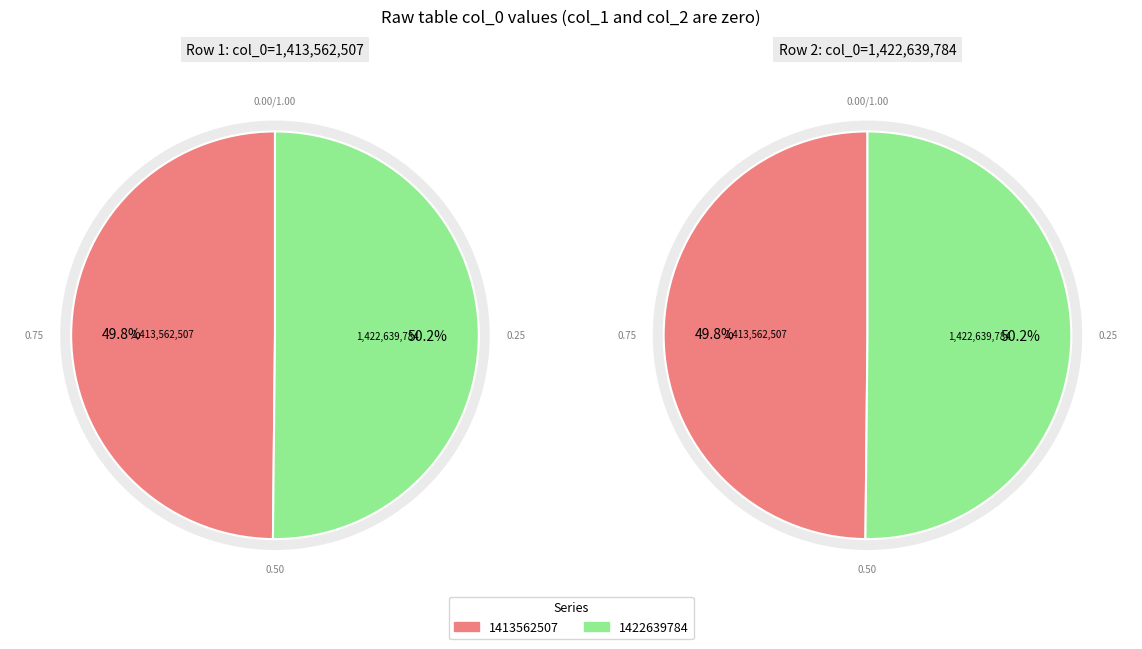

What is the largest slice in the pie chart?

1422639784